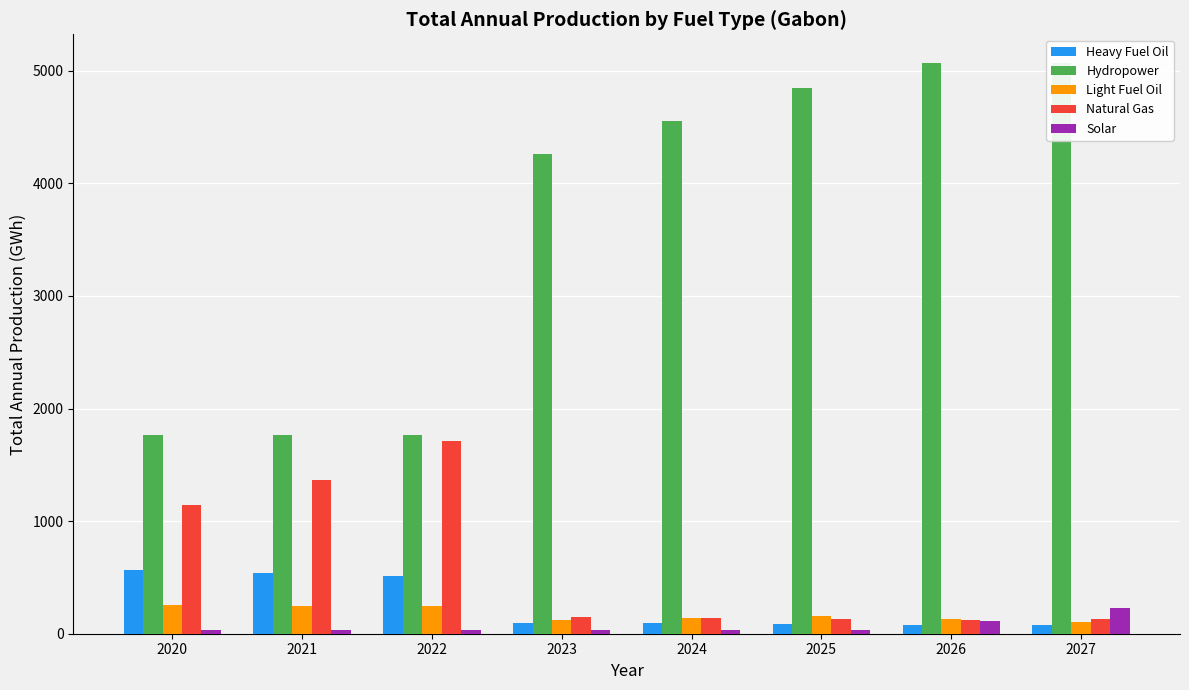

What is the difference between the second highest and second lowest values in the Light Fuel Oil series?

123.7